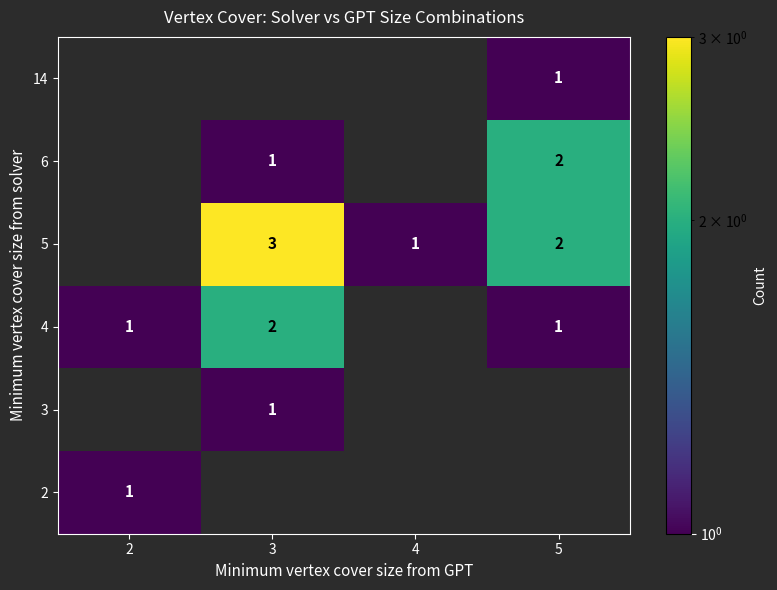

Is it true that 5 equals 2.8 at 5?

False